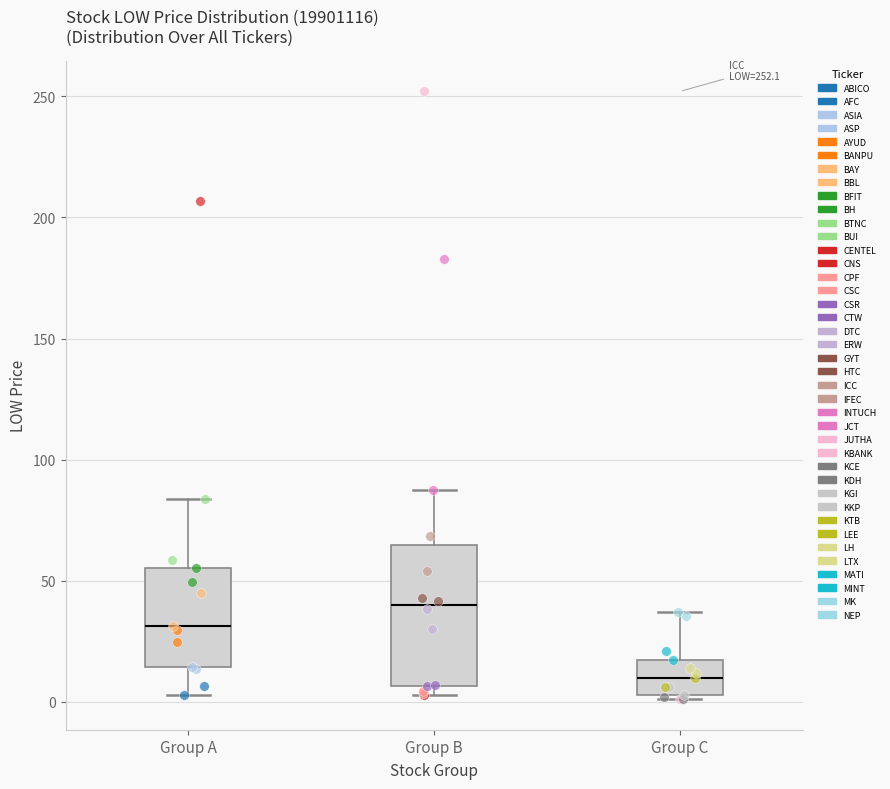

Comparing the boxes themselves (not the whiskers), which one is the tallest?

Group B